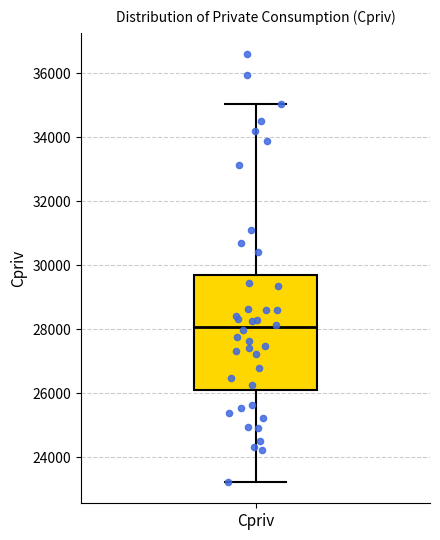

Read this box plot against the y-axis: the position of the median line, the range covered by the box, and the ends of both whiskers. The values are not printed on the chart, so give them approximately, as read against the axis.

median 28000, box 26000 to 29600, whiskers 23200 to 35000